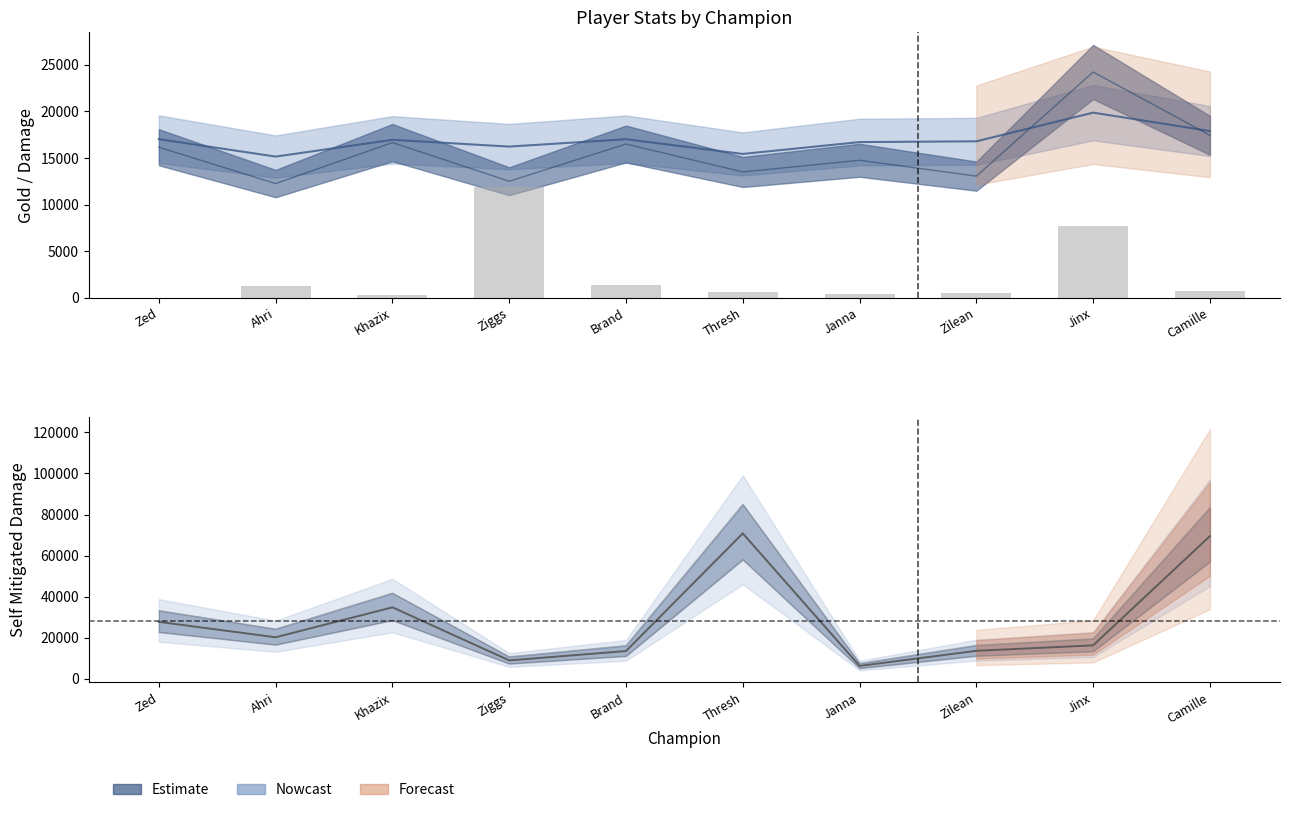

Where is the data nearest to the value 5959?

Jinx